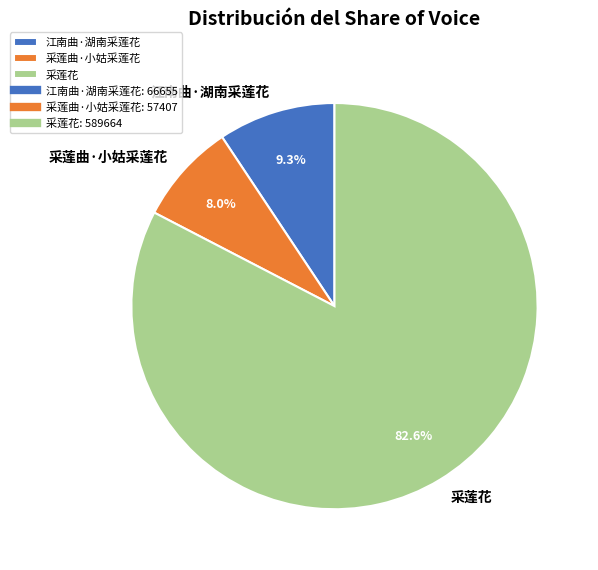

To the nearest percent, what portion does 采莲花 represent?

83%